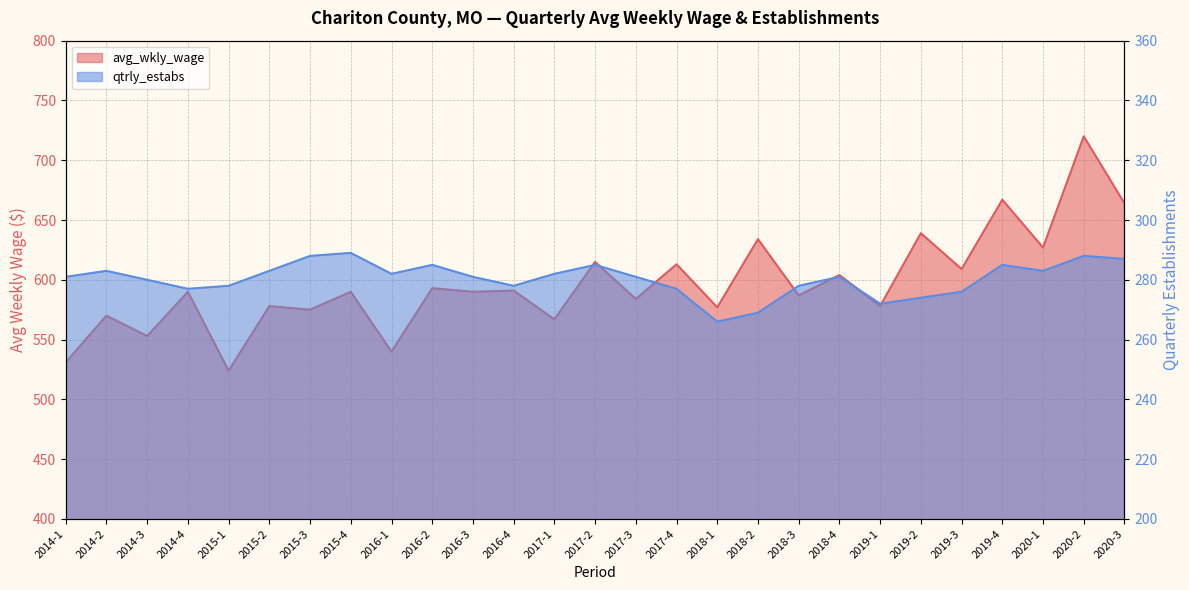

Reading right to left, what are all the values shown in this chart?

avg_wkly_wage: 2020-3=664	2020-2=720	2020-1=627	2019-4=667	2019-3=609	2019-2=639	2019-1=578	2018-4=604	2018-3=587	2018-2=634	2018-1=577	2017-4=613	2017-3=584	2017-2=615	2017-1=567	2016-4=591	2016-3=590	2016-2=593	2016-1=540	2015-4=590	2015-3=575	2015-2=578	2015-1=524	2014-4=590	2014-3=553	2014-2=570	2014-1=531
qtrly_estabs: 2020-3=287	2020-2=288	2020-1=283	2019-4=285	2019-3=276	2019-2=274	2019-1=272	2018-4=281	2018-3=278	2018-2=269	2018-1=266	2017-4=277	2017-3=281	2017-2=285	2017-1=282	2016-4=278	2016-3=281	2016-2=285	2016-1=282	2015-4=289	2015-3=288	2015-2=283	2015-1=278	2014-4=277	2014-3=280	2014-2=283	2014-1=281